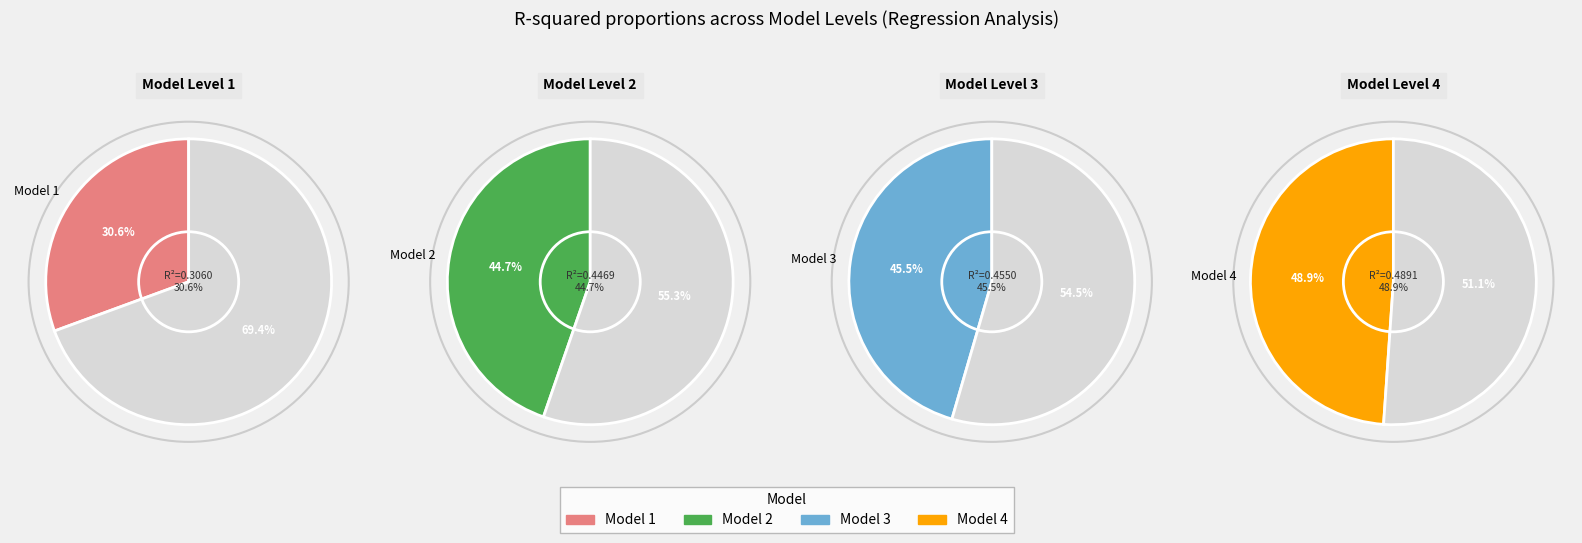

Count the number of slices in the pie.

4